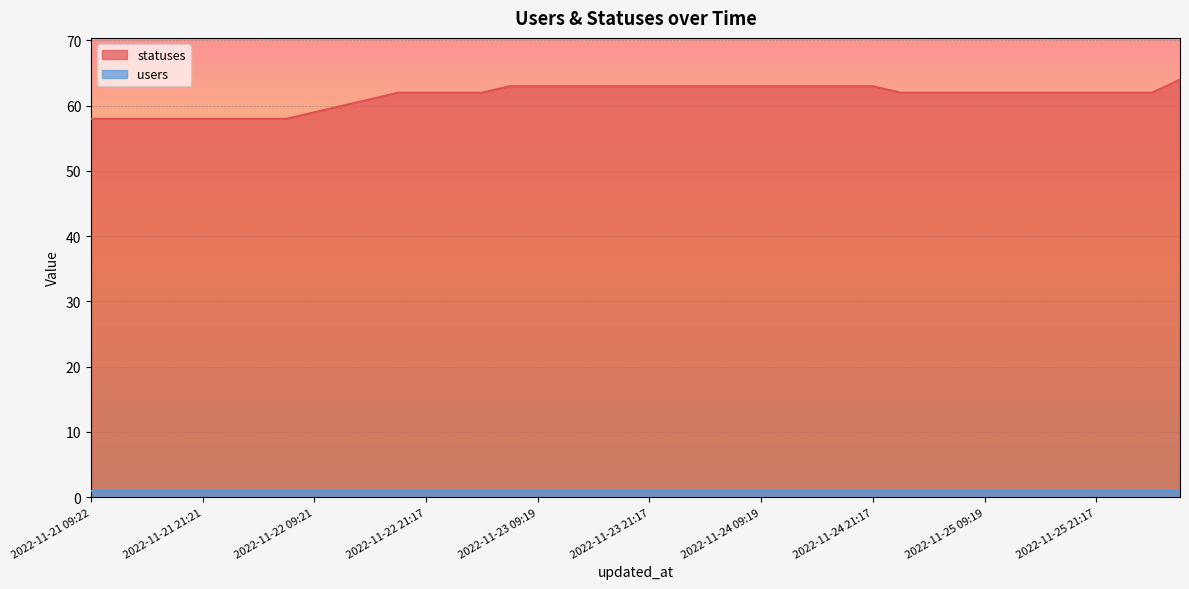

What is the value of the 14th point from the left?

62